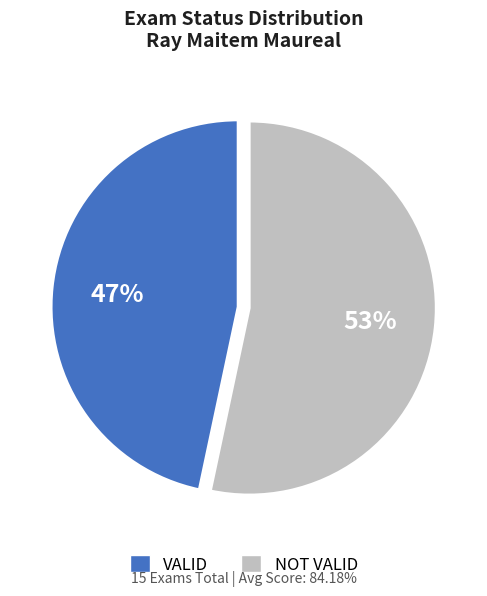

To the nearest percent, what percentage of the pie is VALID?

47%